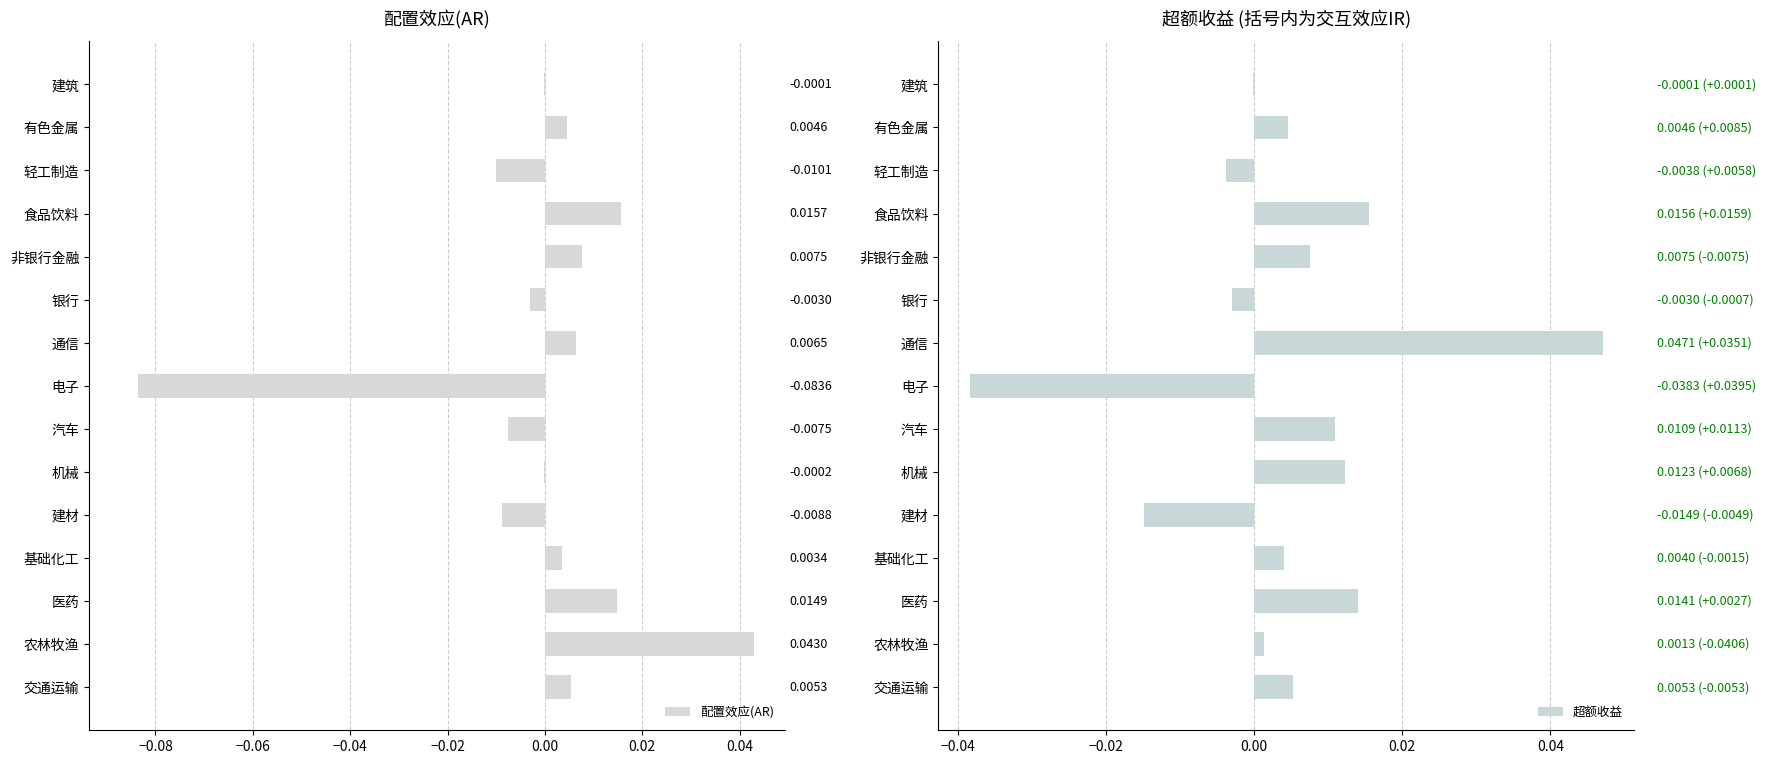

Reading right to left, extract all data points from this chart.

配置效应(AR): -0.0	0.0	-0.0	0.0	0.0	-0.0	0.0	-0.1	-0.0	-0.0	-0.0	0.0	0.0	0.0	0.0
超额收益: -0.0	0.0	-0.0	0.0	0.0	-0.0	0.0	-0.0	0.0	0.0	-0.0	0.0	0.0	0.0	0.0